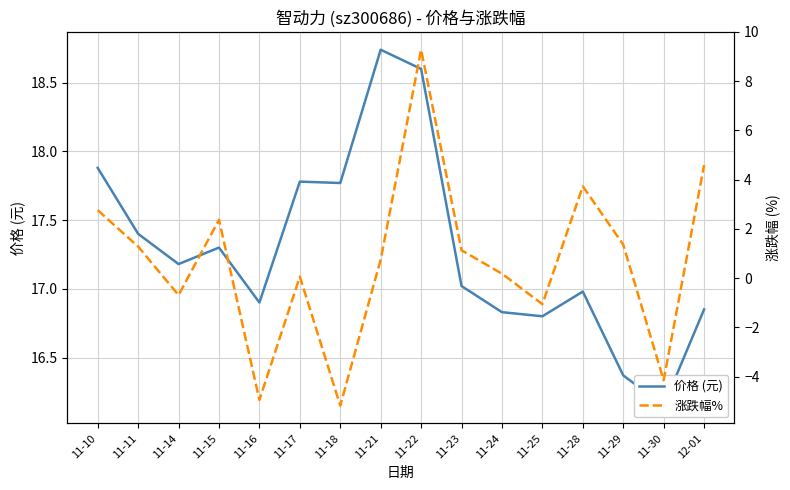

What is the value of the 涨跌幅% point at the 6th from the left?

0.1